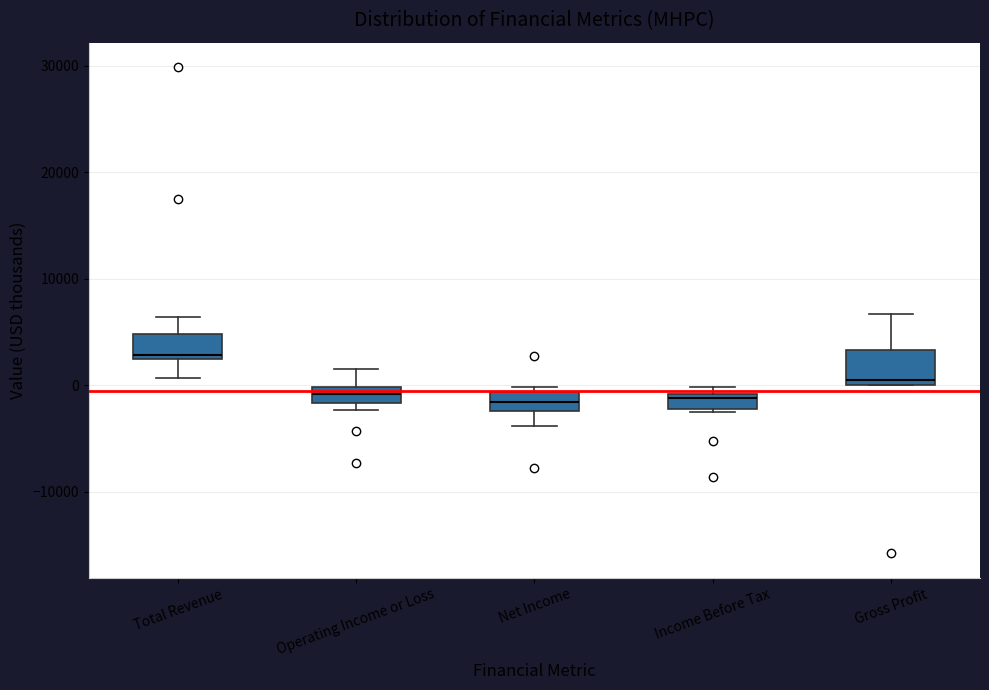

Which box's median line is the highest?

Total Revenue